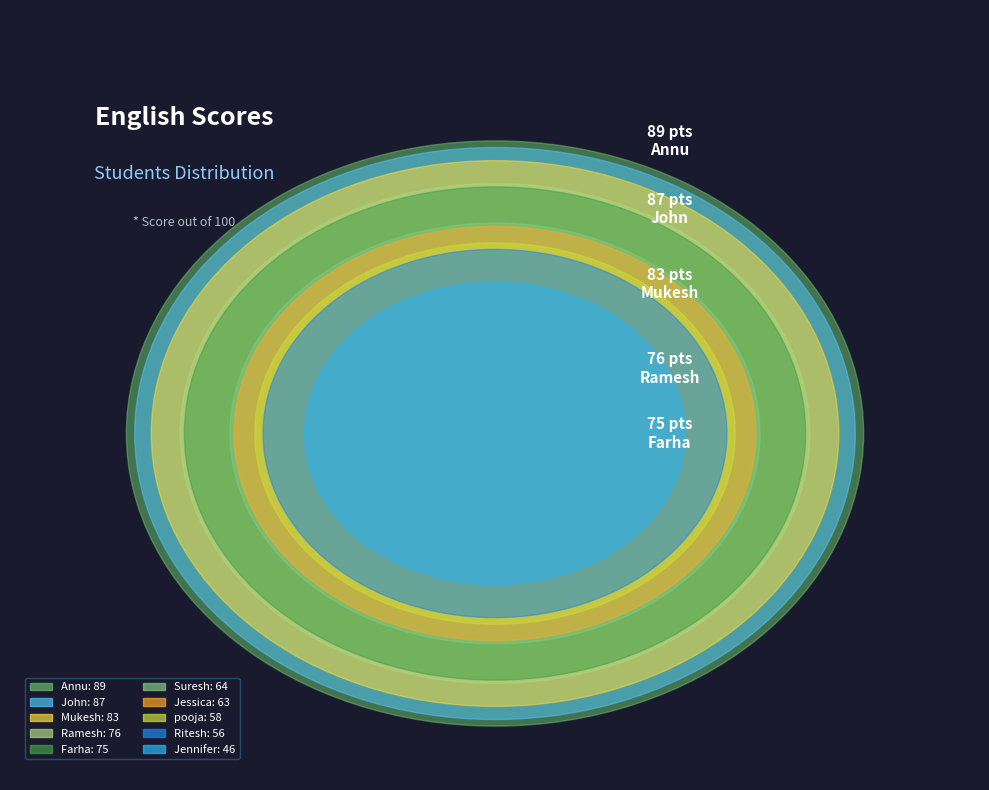

Combined, what portion of the pie is Ramesh and Annu?

23.7%